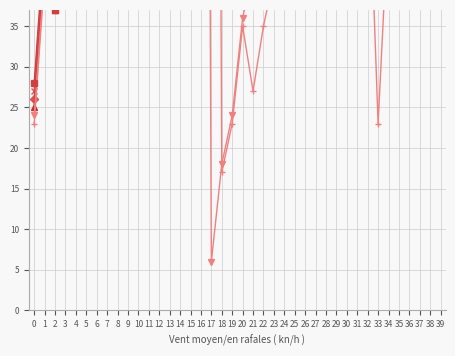

What is the greatest value displayed?

297